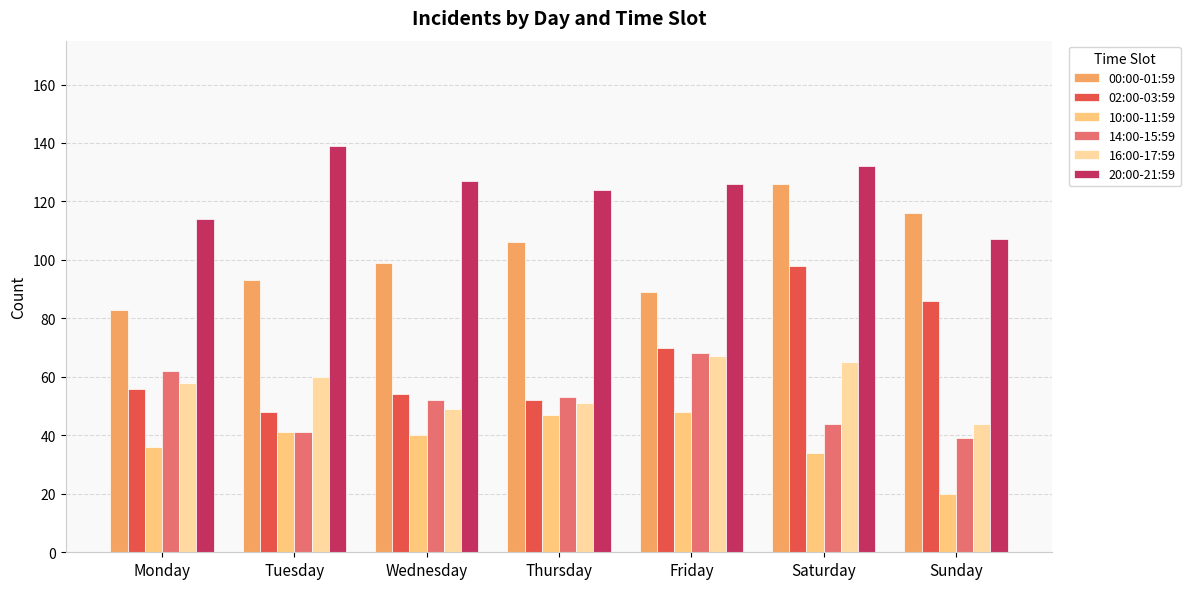

What are all the series names shown in the legend?

00:00-01:59, 02:00-03:59, 10:00-11:59, 14:00-15:59, 16:00-17:59, 20:00-21:59